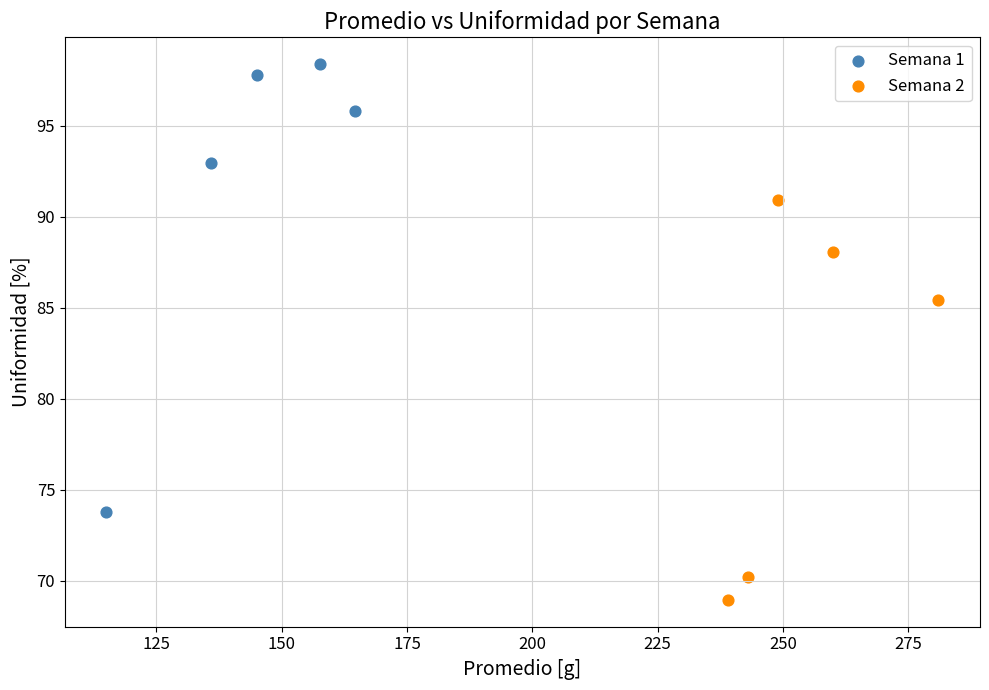

Which series has the widest spread of Y values?

Semana 1